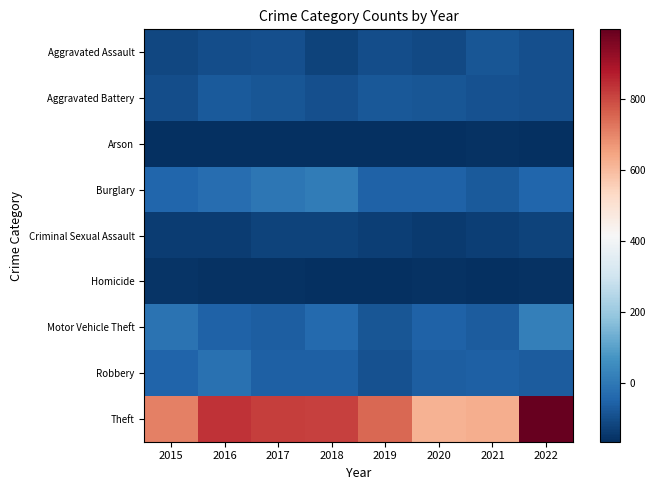

Between 2021 and 2022, which series saw the biggest shift?

Theft